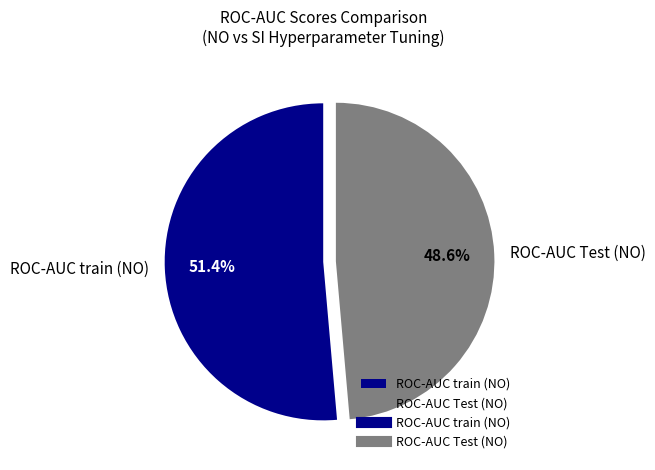

Combined, what portion of the pie is ROC-AUC Test (NO) and ROC-AUC train (NO)?

100.0%